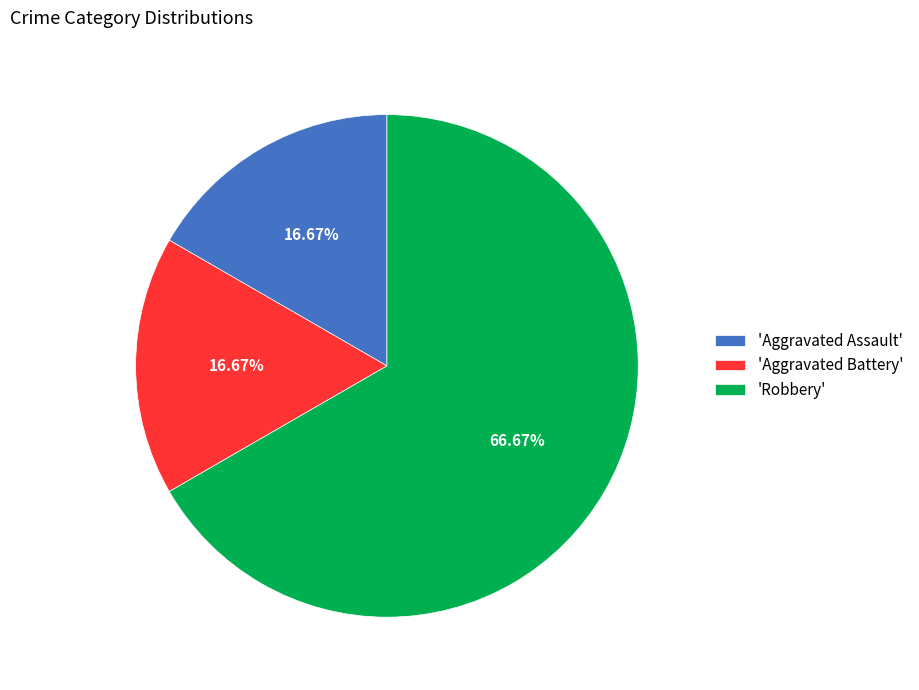

What is the largest slice in the pie chart?

'Robbery'